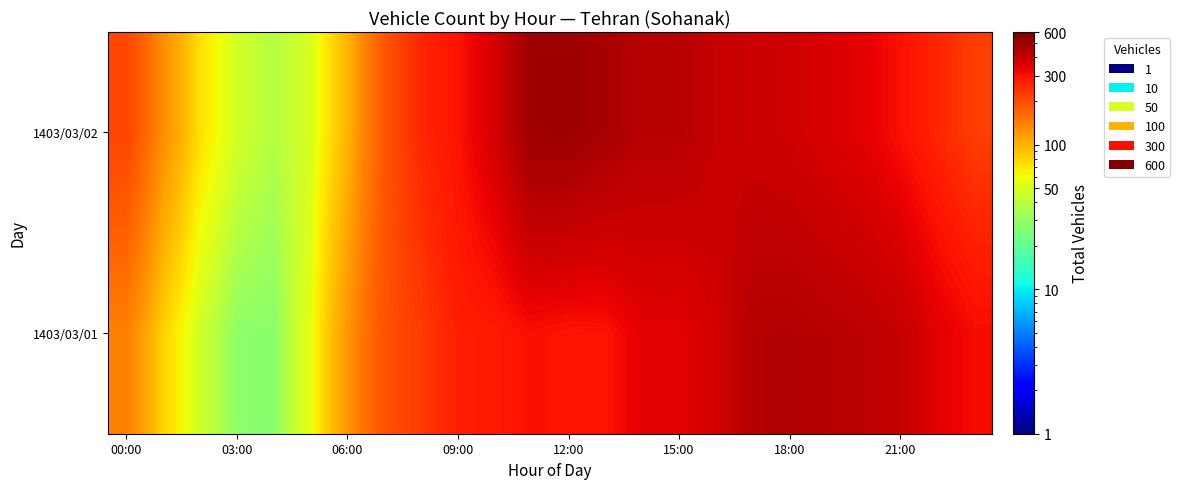

Which series has the widest spread of values?

1403/03/02